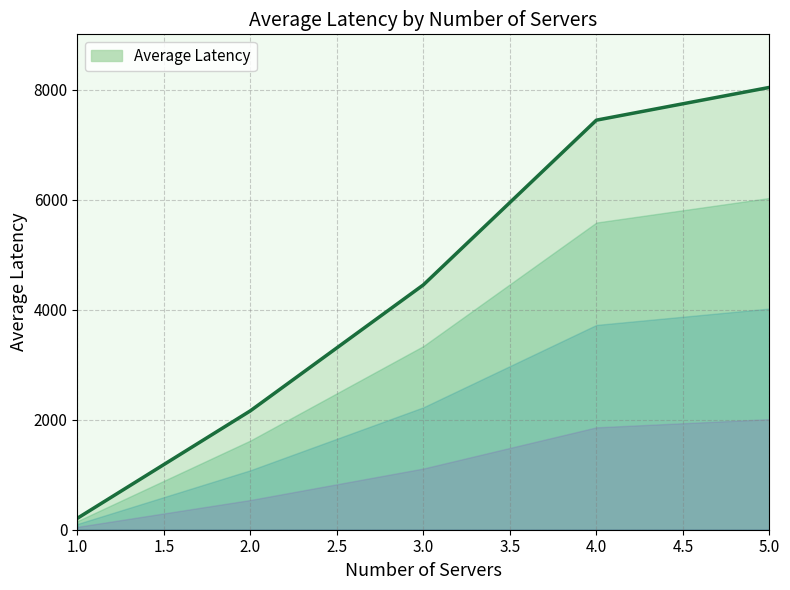

Where is the data nearest to the value 4124?

3.0